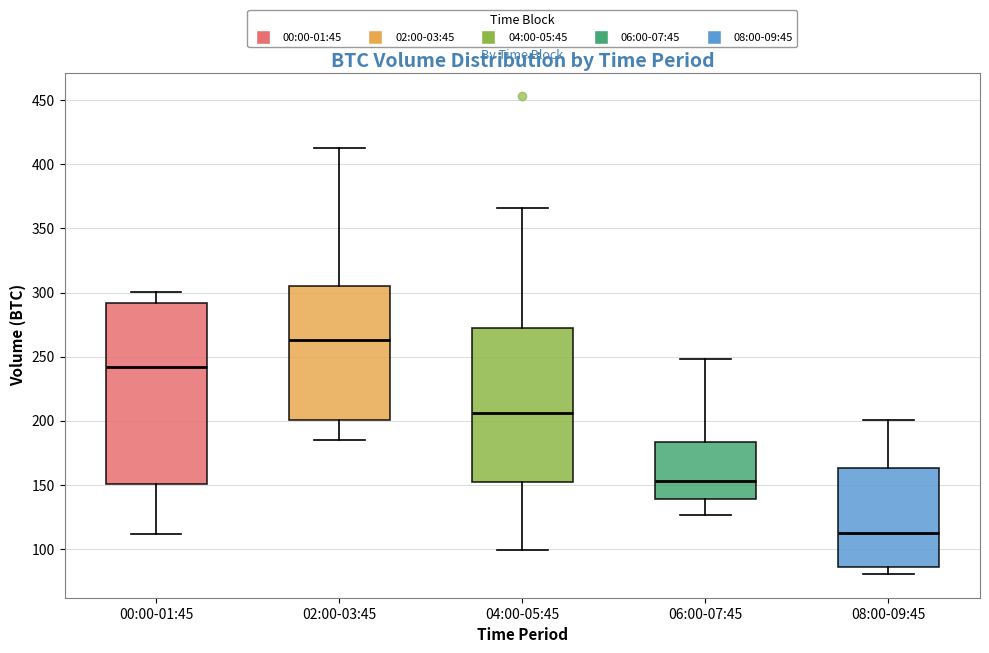

Reading left to right, read every box against the y-axis: the position of its median line, the range the box covers, and the ends of its whiskers. The values are not printed on the chart, so give them approximately, as read against the axis.

00:00-01:45: median 240, box 150 to 290, whiskers 110 to 300
02:00-03:45: median 265, box 200 to 305, whiskers 185 to 410
04:00-05:45: median 205, box 150 to 270, whiskers 100 to 365
06:00-07:45: median 155, box 140 to 185, whiskers 125 to 250
08:00-09:45: median 115, box 85 to 165, whiskers 80 to 200